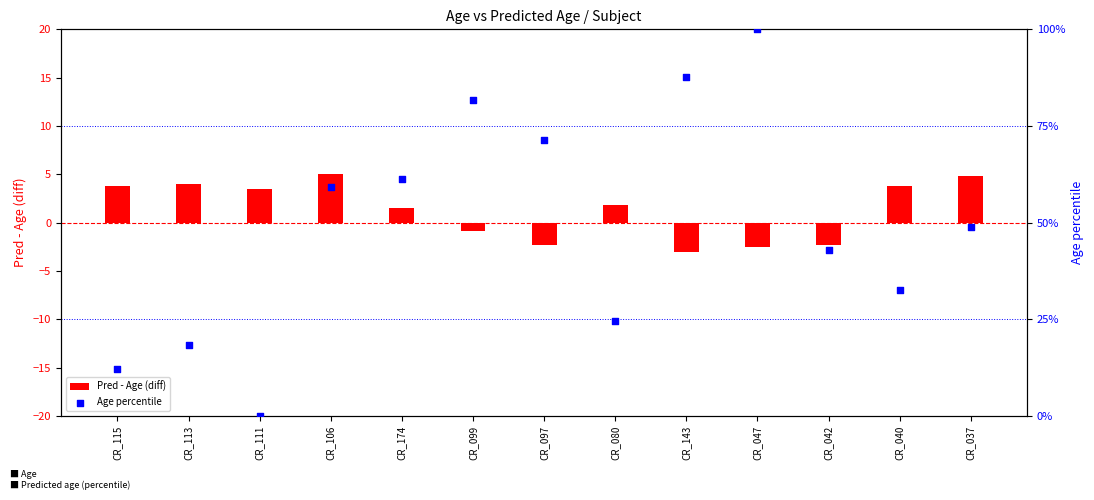

At which category is the sum across all series the highest?

CR_047